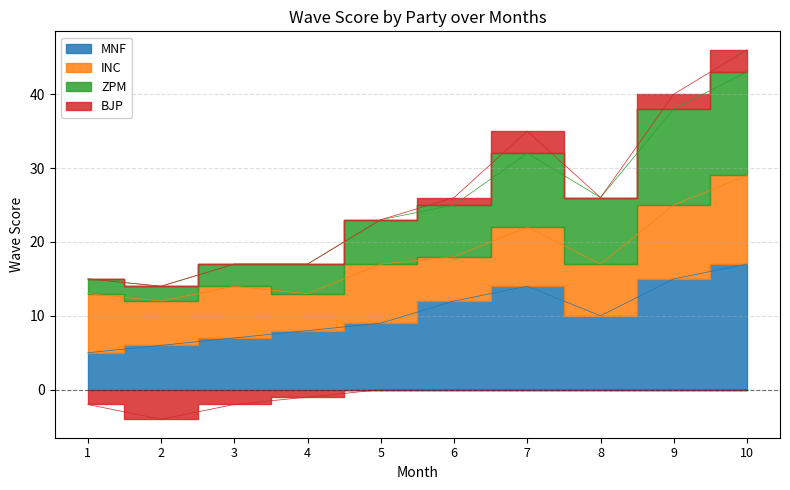

The MNF series shows 7 at 3. True or false?

True